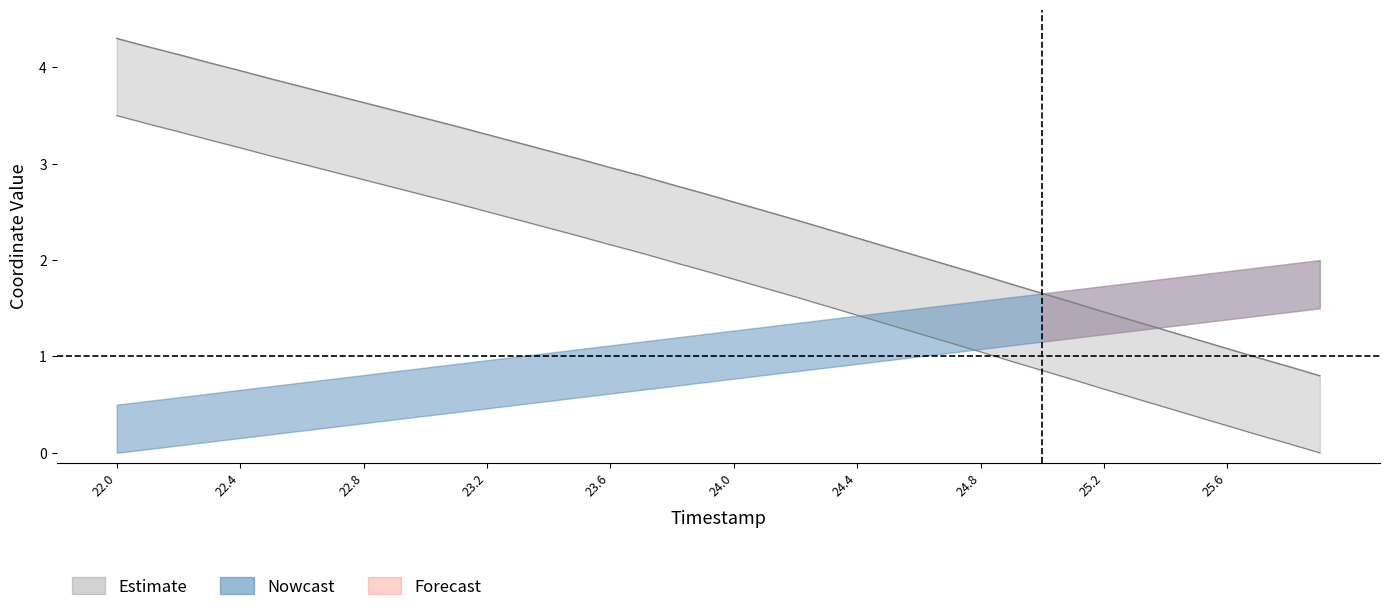

At which label is X_upper closest to 2?

24.6